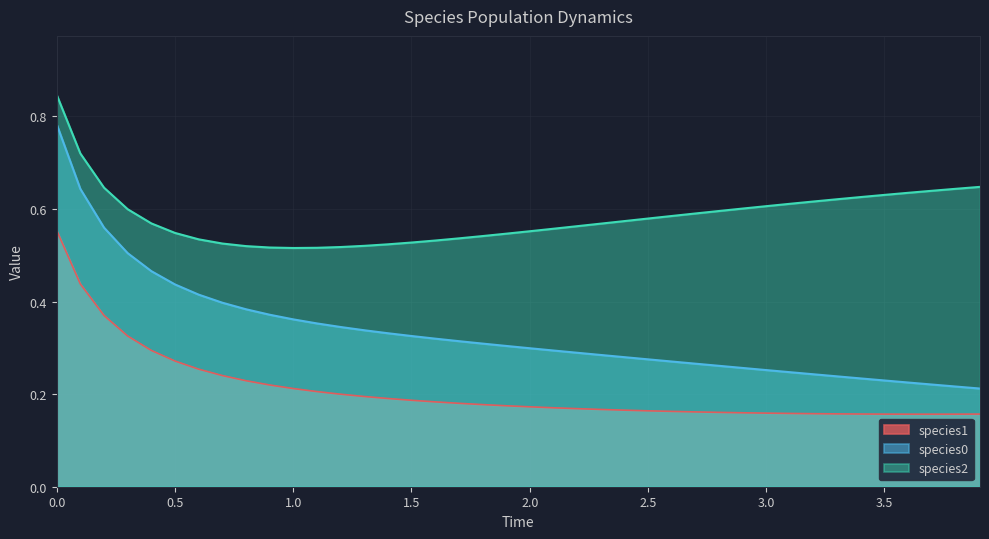

Does the chart display data point markers on the line(s)?

No